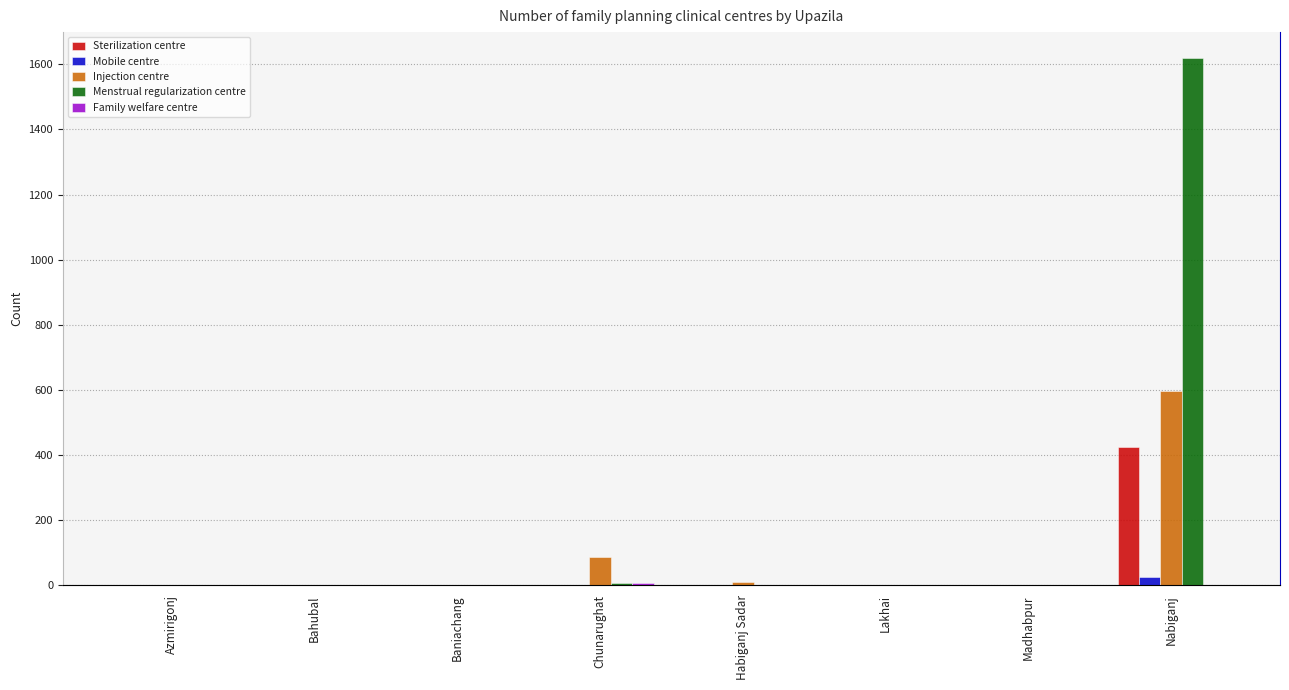

Between Lakhai and Madhabpur, which series saw the biggest shift?

Sterilization centre